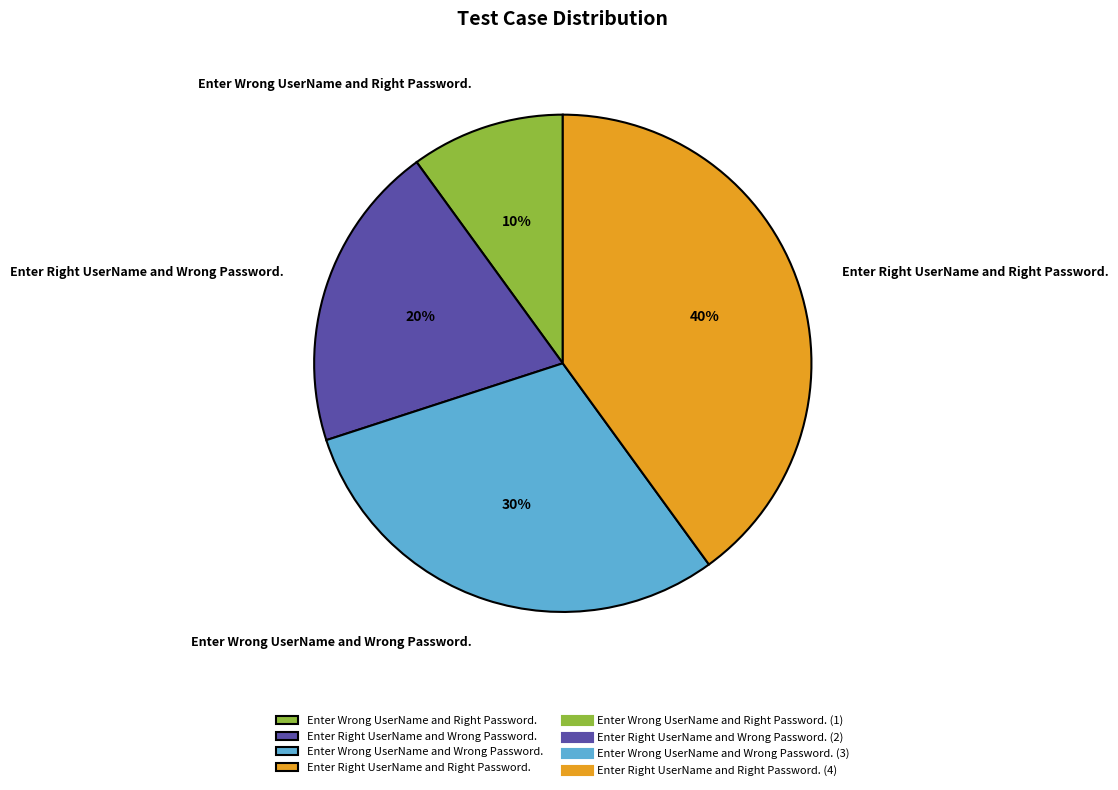

Rank the categories by value from lowest to highest.

Enter Wrong UserName and Right Password., Enter Right UserName and Wrong Password., Enter Wrong UserName and Wrong Password., Enter Right UserName and Right Password.